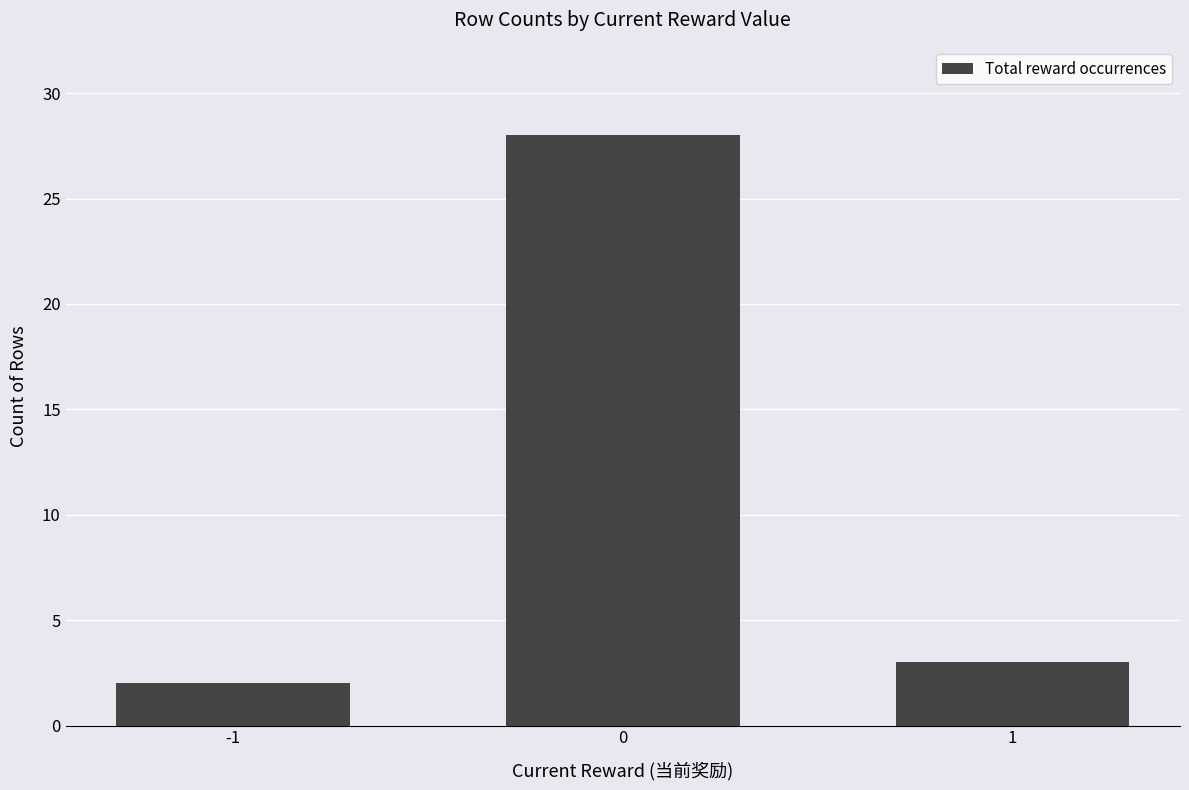

What is the change in value from -1 to 0?

+26